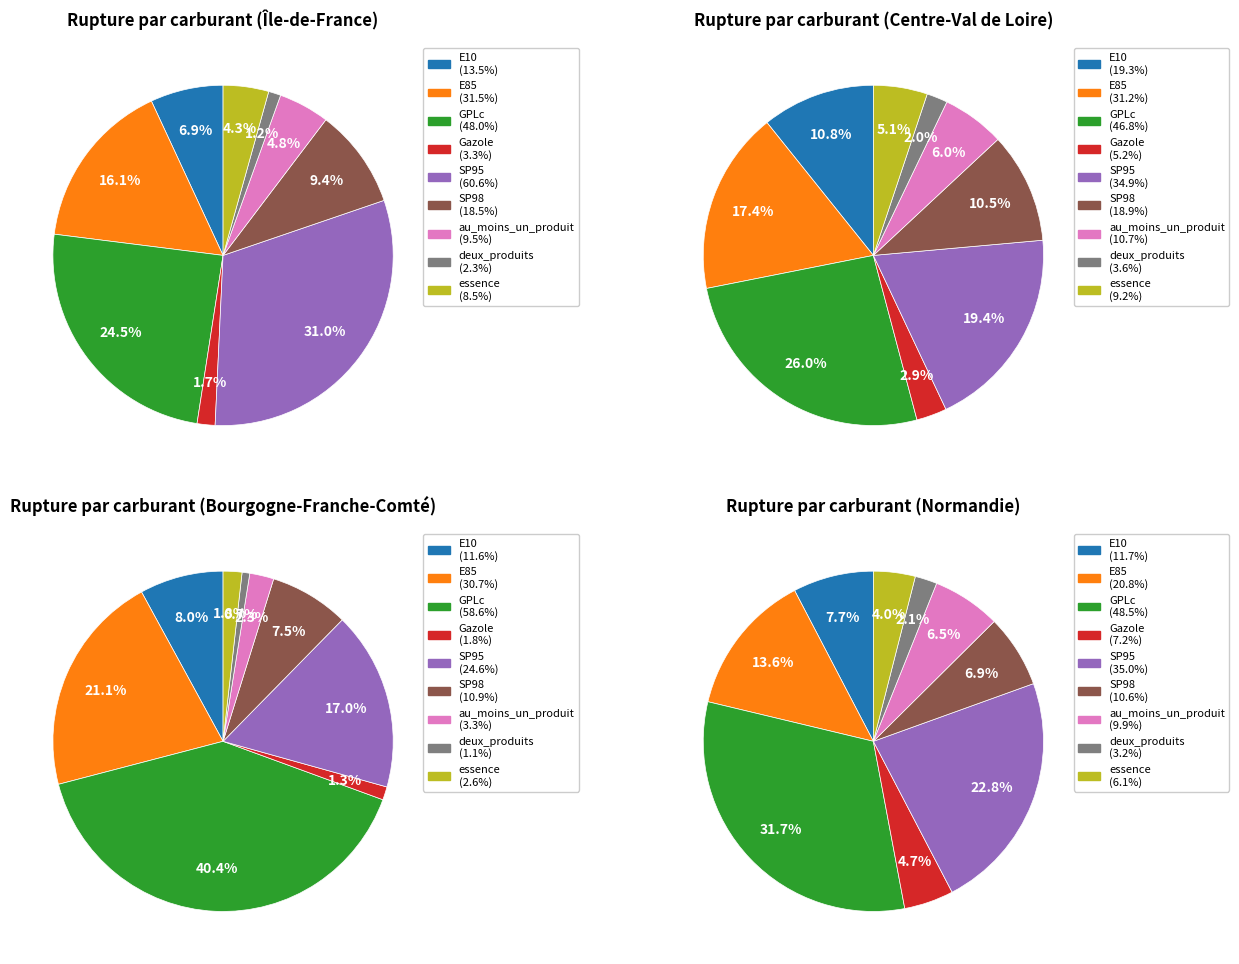

Which slice is the smallest?

deux_produits